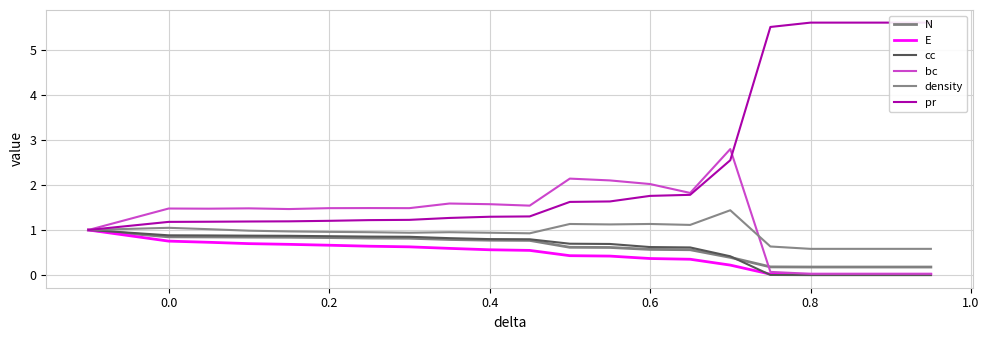

At how many categories does at least one series exceed 5?

5